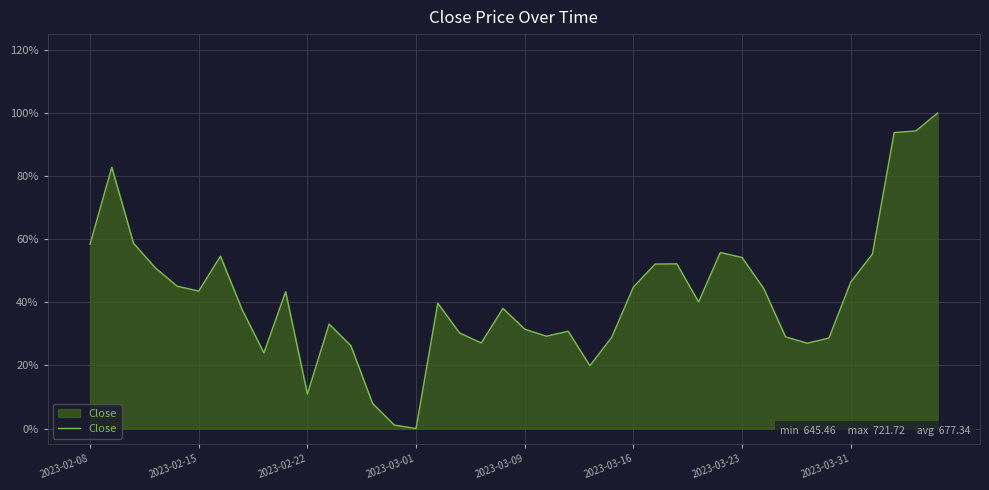

How many lines are shown in the chart?

1